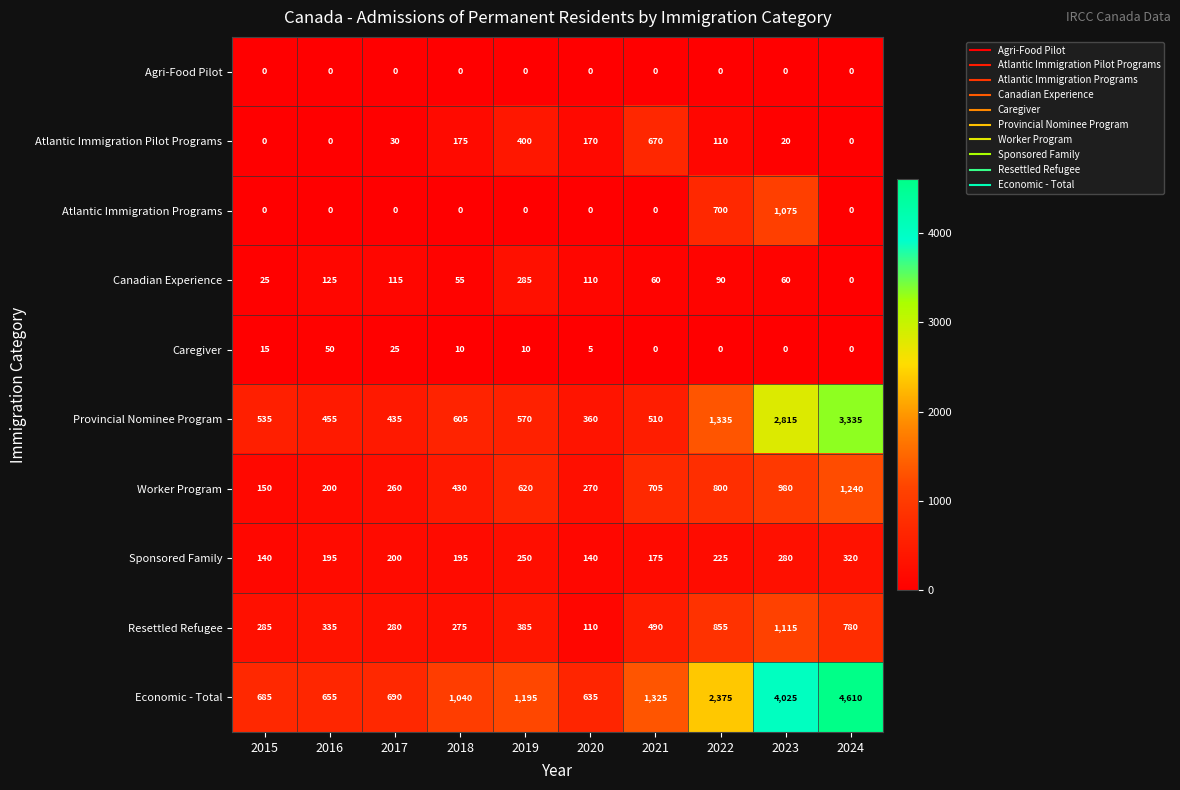

Count the number of categories in the chart.

10